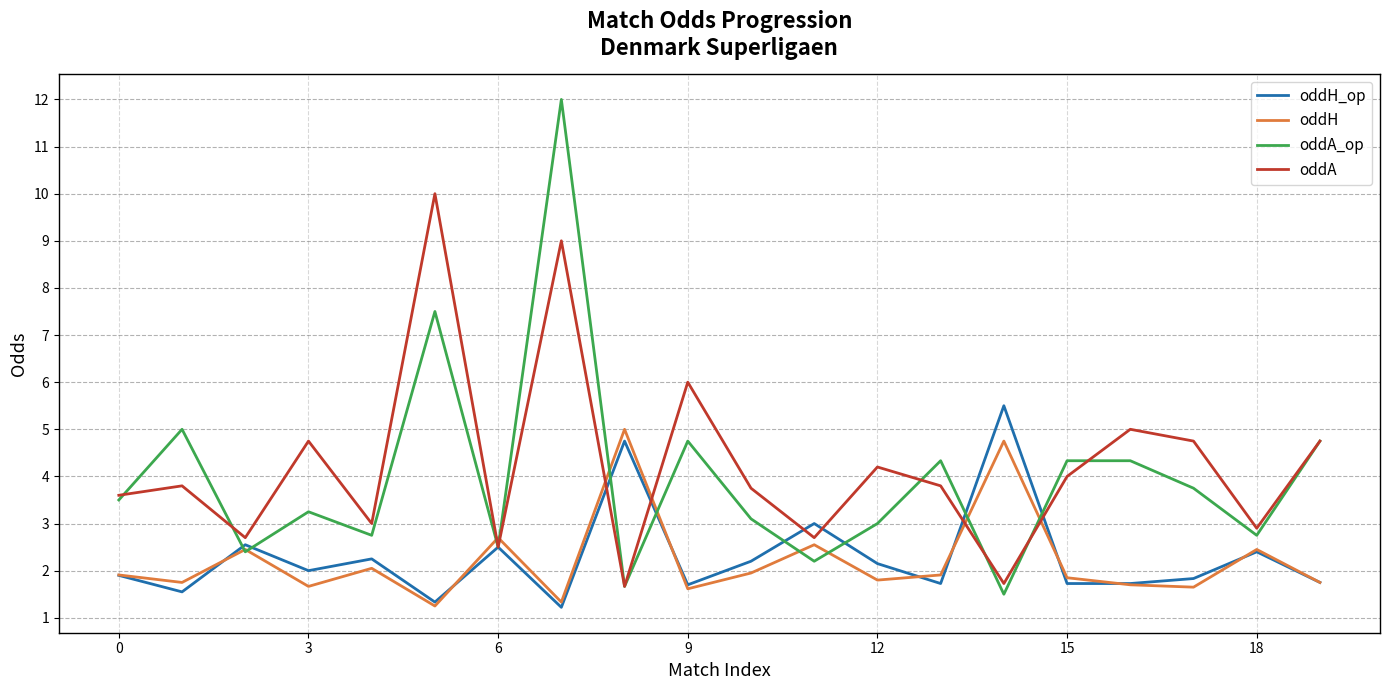

What is the difference between the maximum and minimum values in the oddH_op series?

4.3